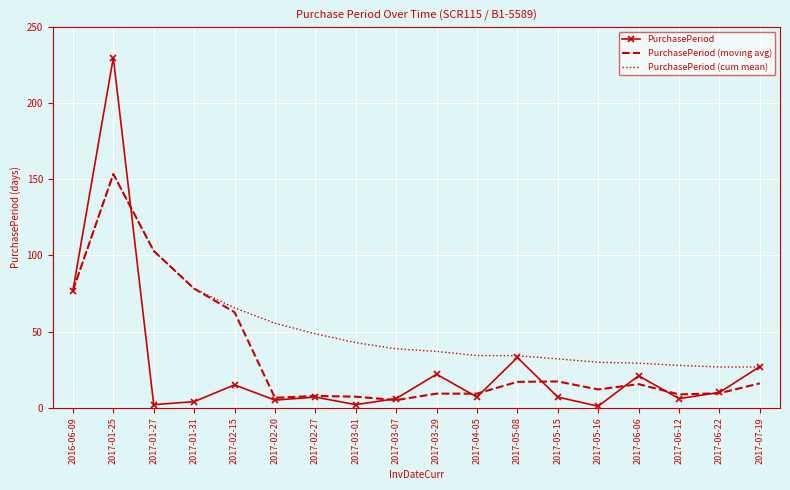

Rank the series by their average value, from lowest to highest.

PurchasePeriod, PurchasePeriod (moving avg), PurchasePeriod (cum mean)